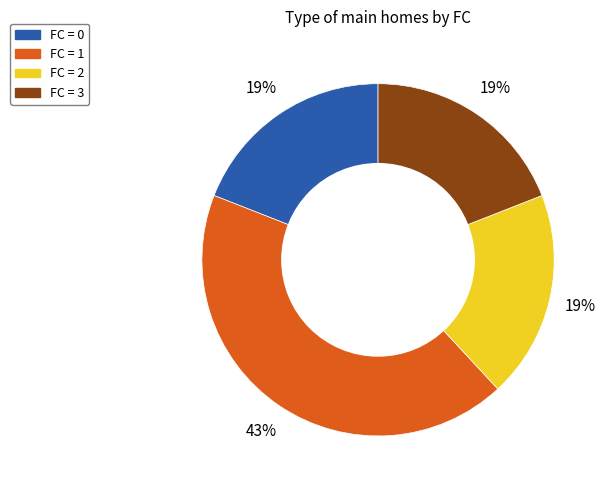

To the nearest percent, what is the difference between the largest and smallest slice percentages?

24%